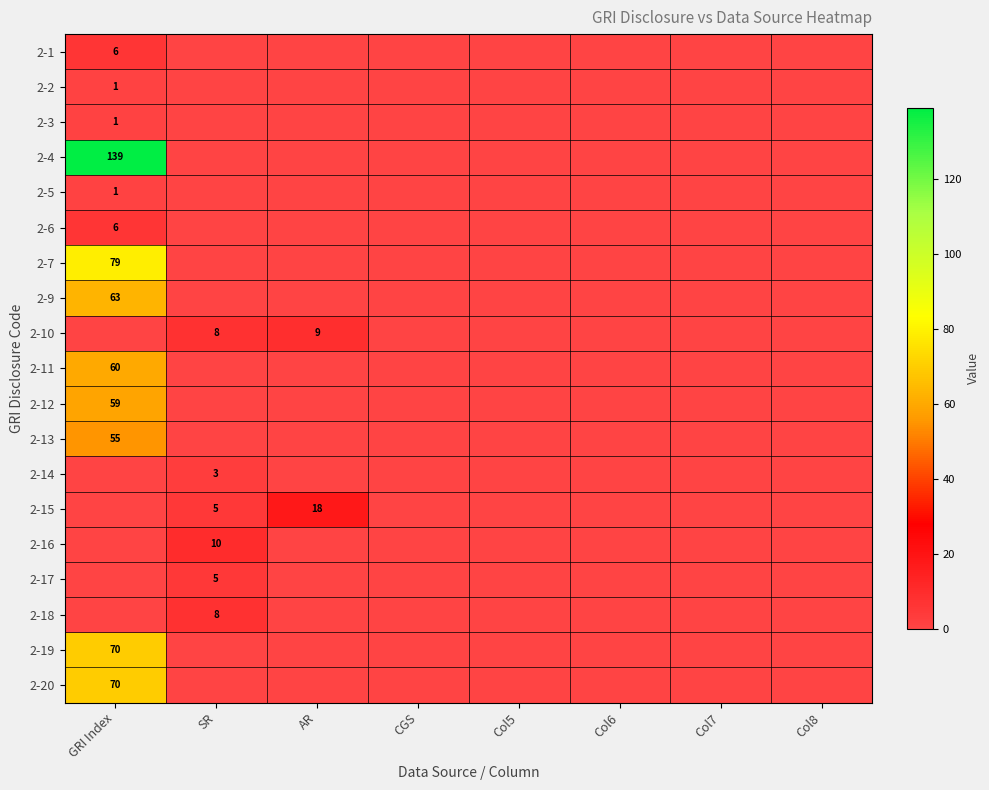

The value of 2-13 at GRI Index is 55. True or false?

True